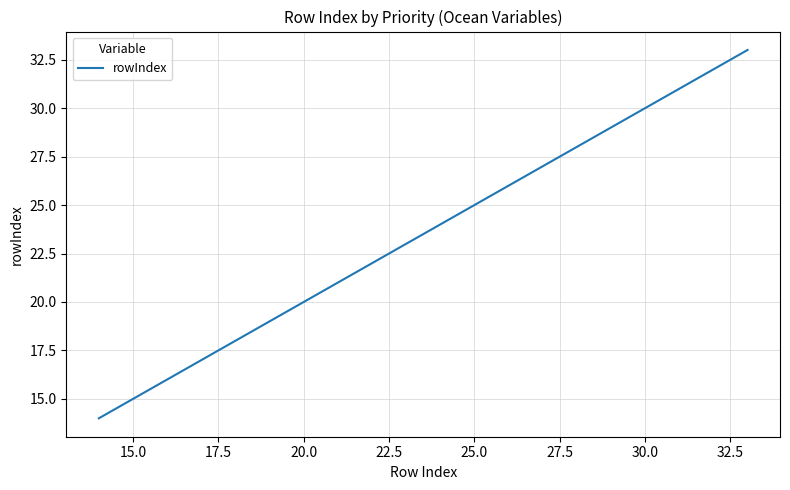

What is the smallest value displayed?

14